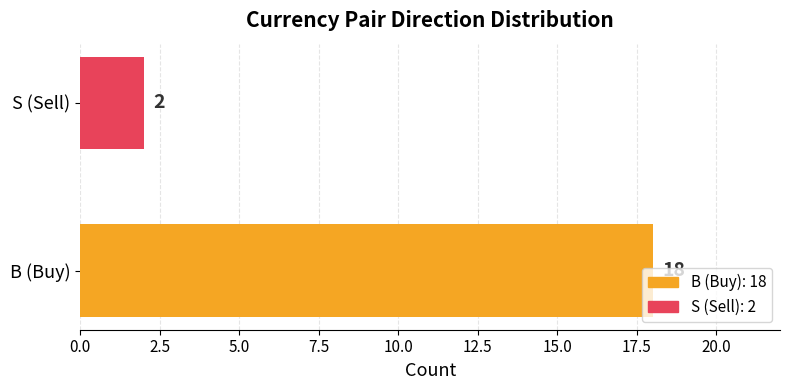

Which has a higher value, B (Buy) or S (Sell)?

B (Buy)